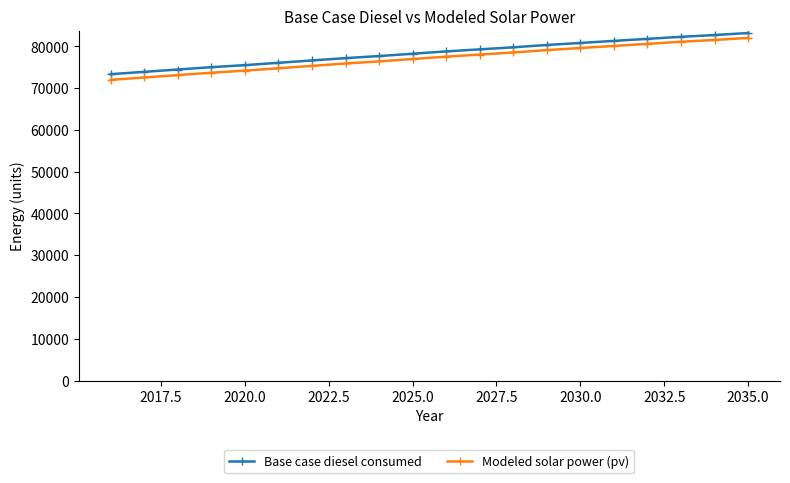

What is the maximum value for Base case diesel consumed?

83226.9